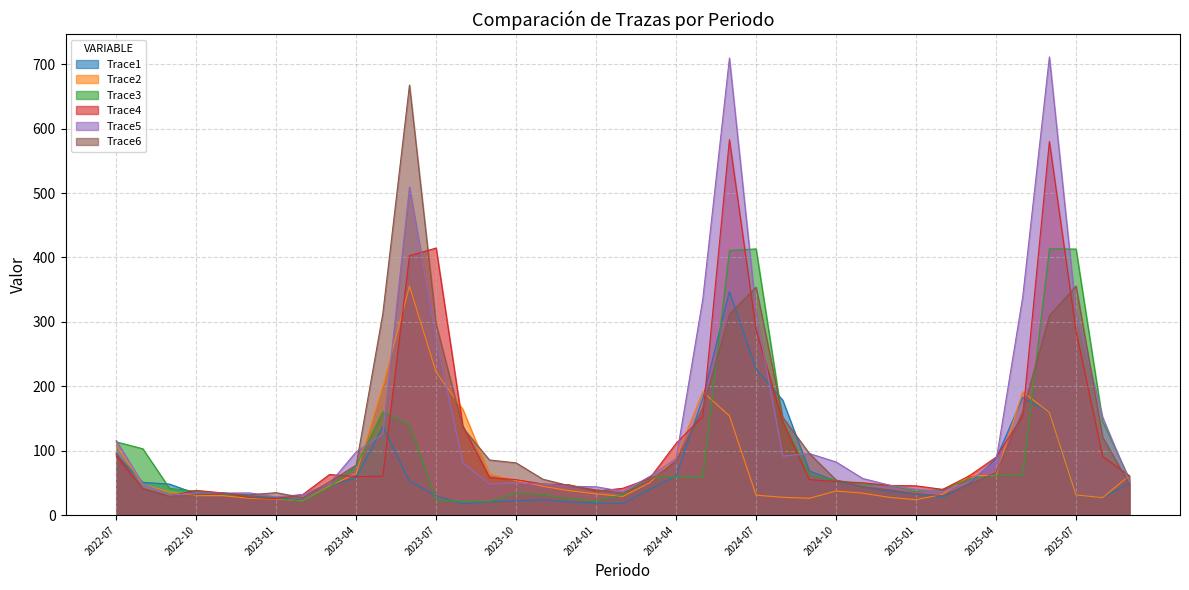

Count the number of data series in this chart.

6